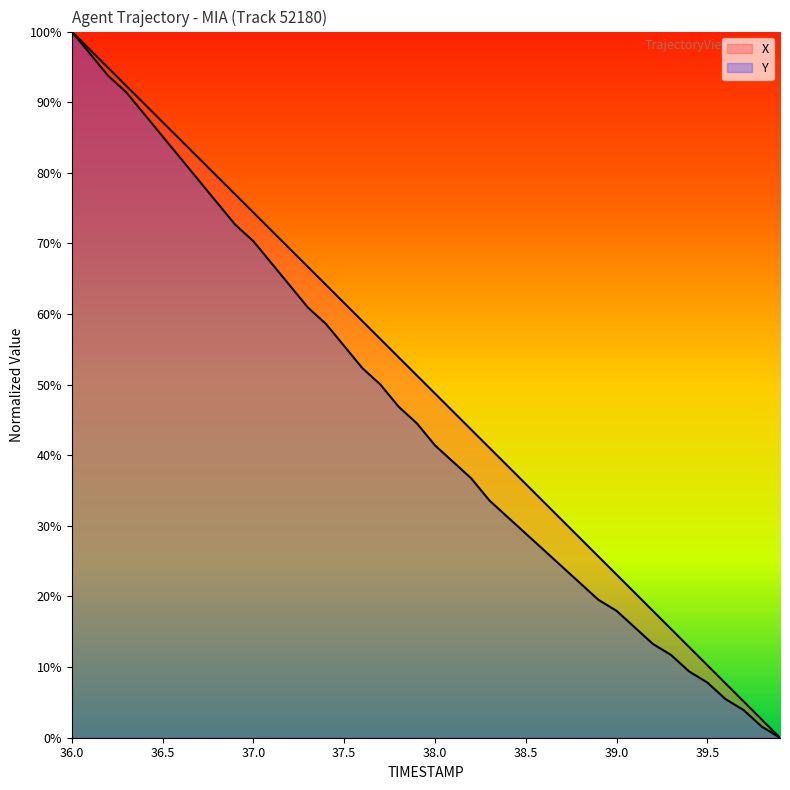

Reading left to right, transcribe all the data shown in this chart.

X: 100.0	97.4	94.9	92.3	89.7	87.2	84.6	82.1	79.5	76.9	74.4	71.8	69.2	66.7	64.1	61.6	59.0	56.4	53.9	51.3	48.7	46.2	43.6	41.1	38.5	35.9	33.4	30.8	28.2	25.7	23.1	20.5	18.0	15.4	12.8	10.3	7.7	5.1	2.6	0.0
Y: 100.0	96.9	93.8	91.4	88.3	85.2	82.0	78.9	75.8	72.7	70.3	67.2	64.1	60.9	58.6	55.5	52.3	50.0	46.9	44.5	41.4	39.1	36.7	33.6	31.2	28.9	26.6	24.2	21.9	19.5	18.0	15.6	13.3	11.7	9.4	7.8	5.5	3.9	1.6	0.0